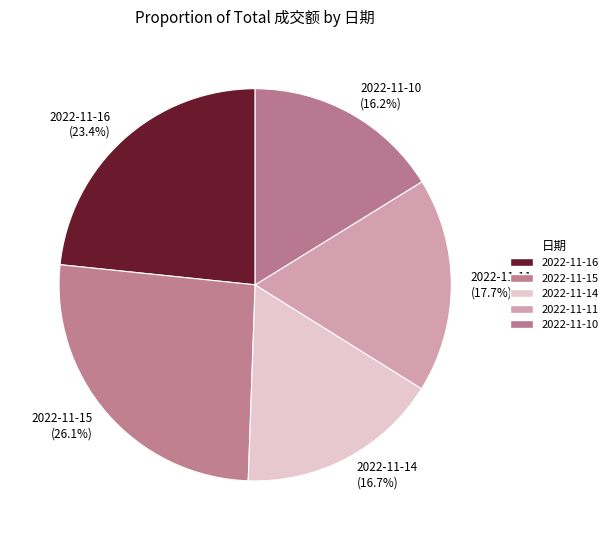

Does 2022-11-10 represent more than half of the total?

No